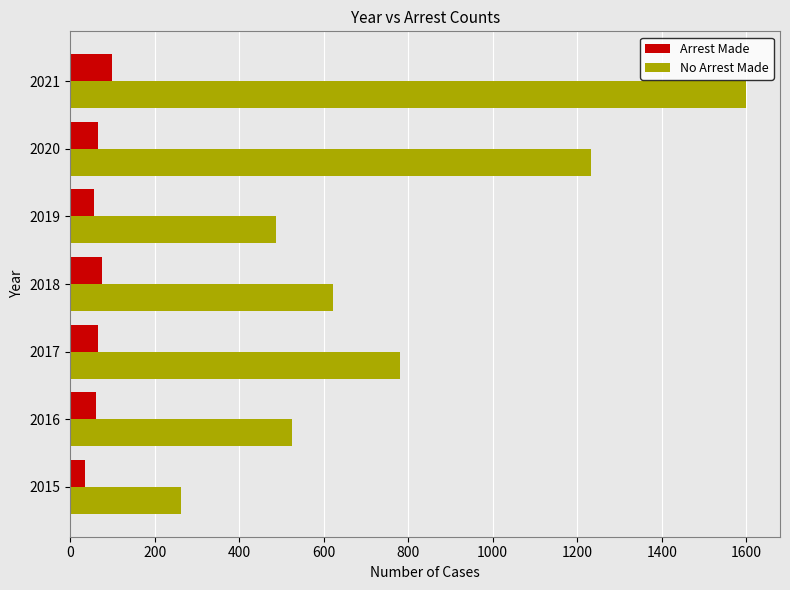

What is the average value of the Arrest Made series?

65